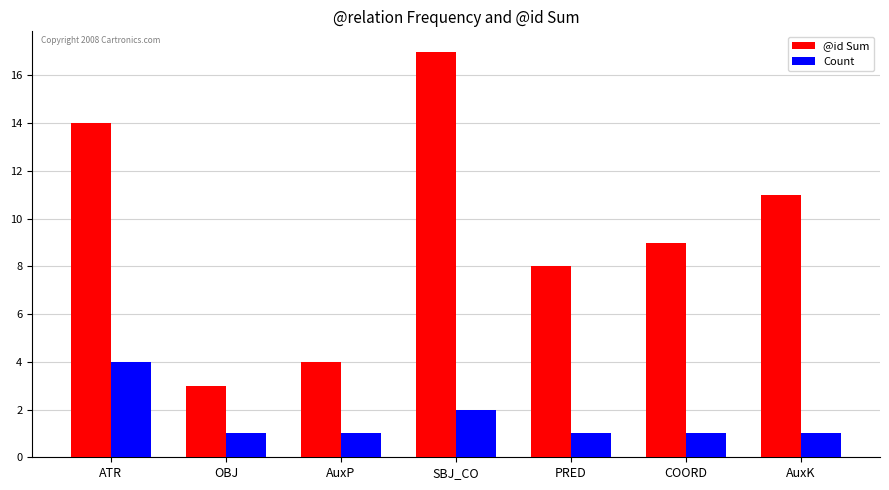

What is the average value of the @id Sum series?

9